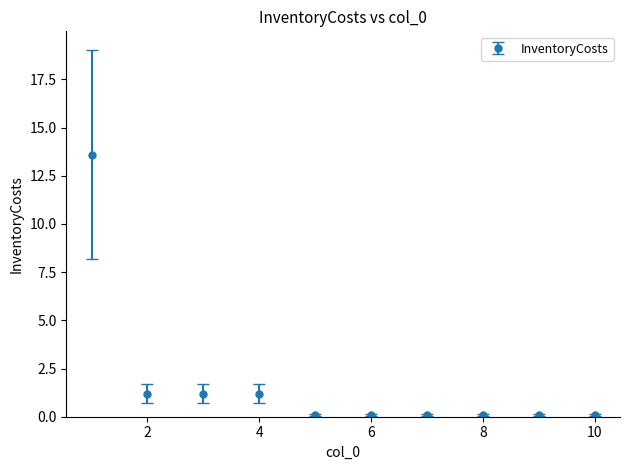

What is the greatest value displayed?

13.6